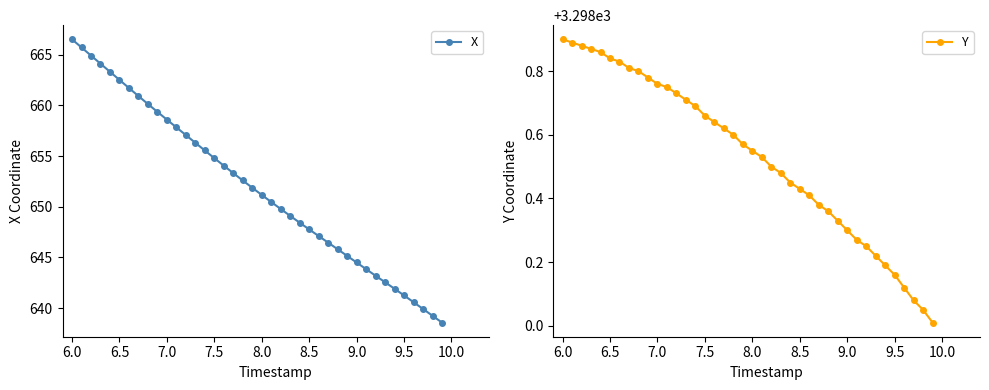

True or false: X has more than 1 points higher than both neighbors.

False